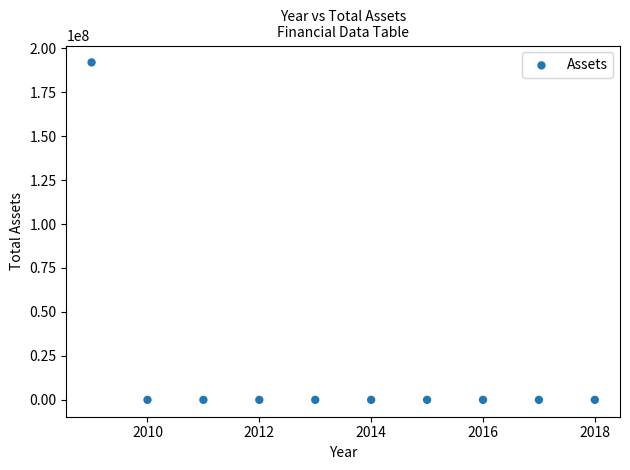

What is the average Y value?

19192062